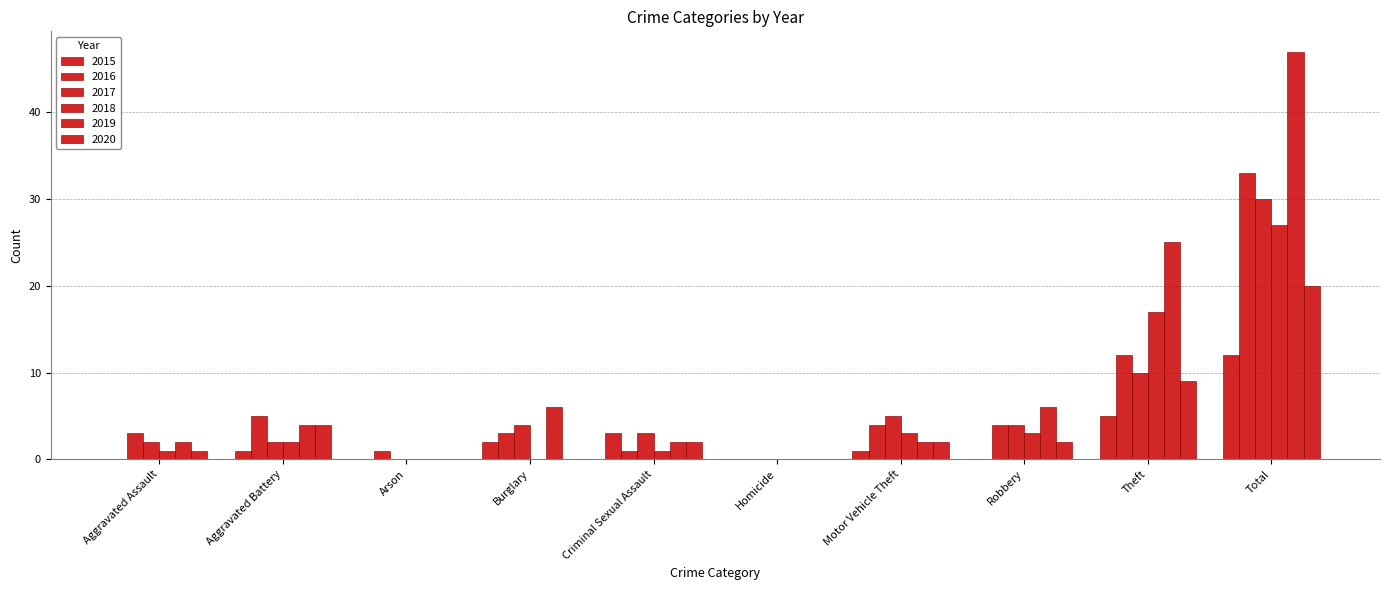

Does the chart contain stacked bars?

No